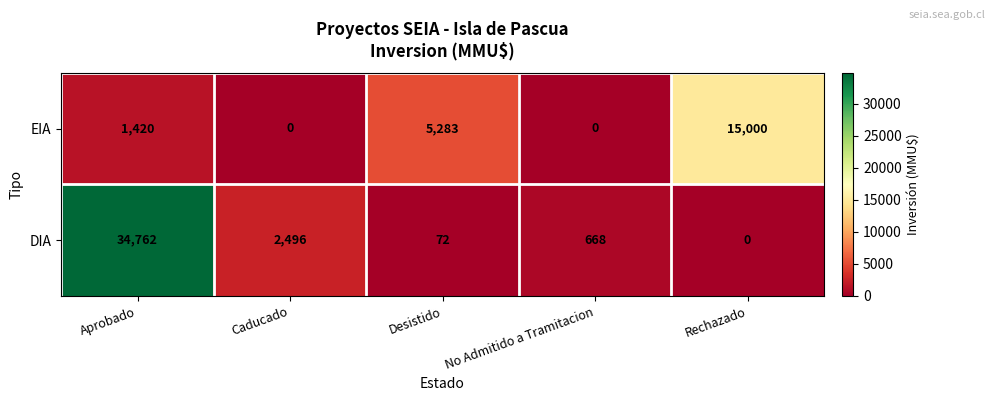

The DIA series shows 47 at Desistido. True or false?

False